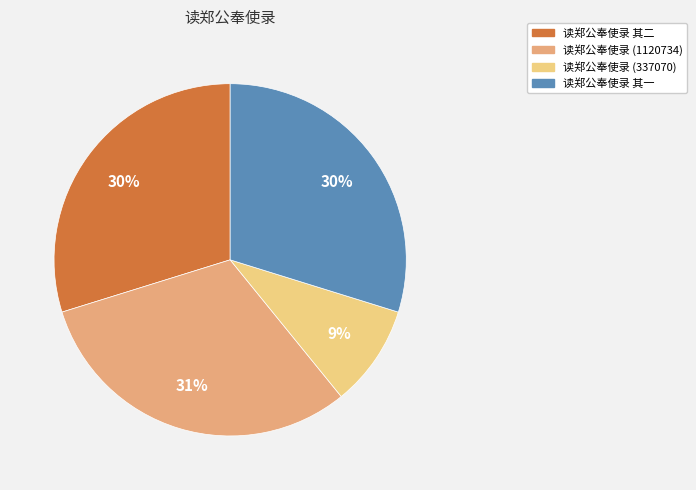

Count the number of slices in the pie.

4